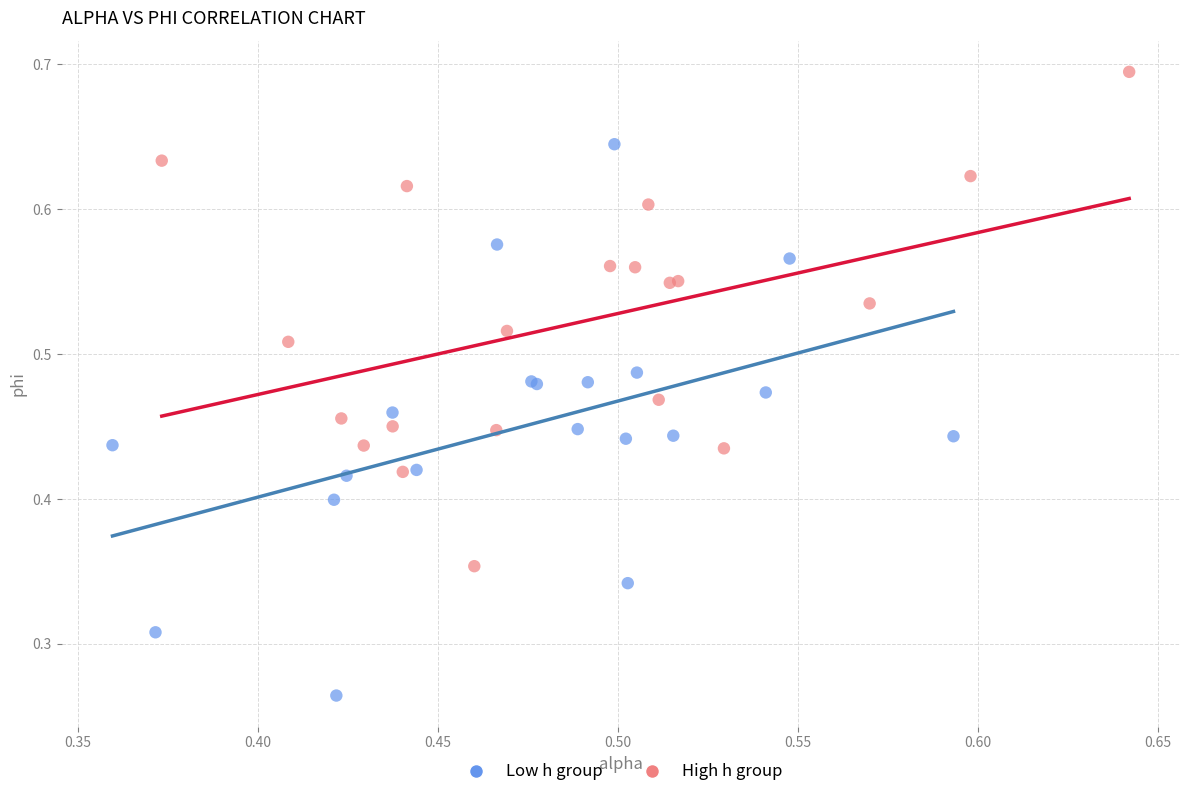

Which series reaches the minimum Y coordinate?

Low h group